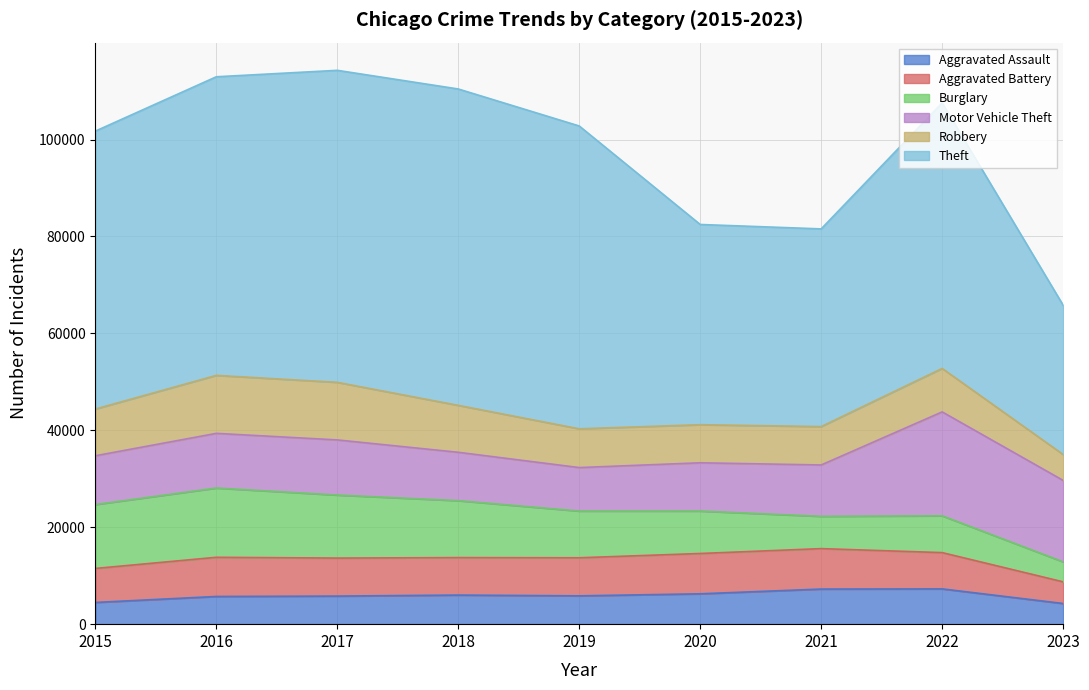

True or false: Aggravated Battery and Robbery intersect in this chart.

True